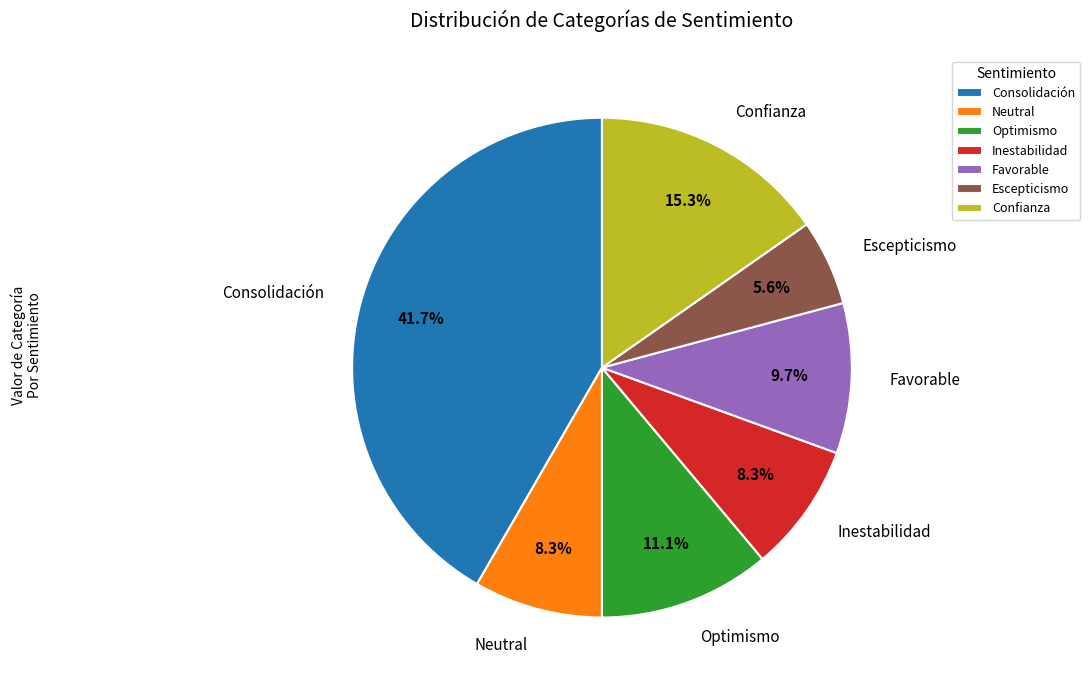

Which has a higher value, Neutral or Escepticismo?

Neutral